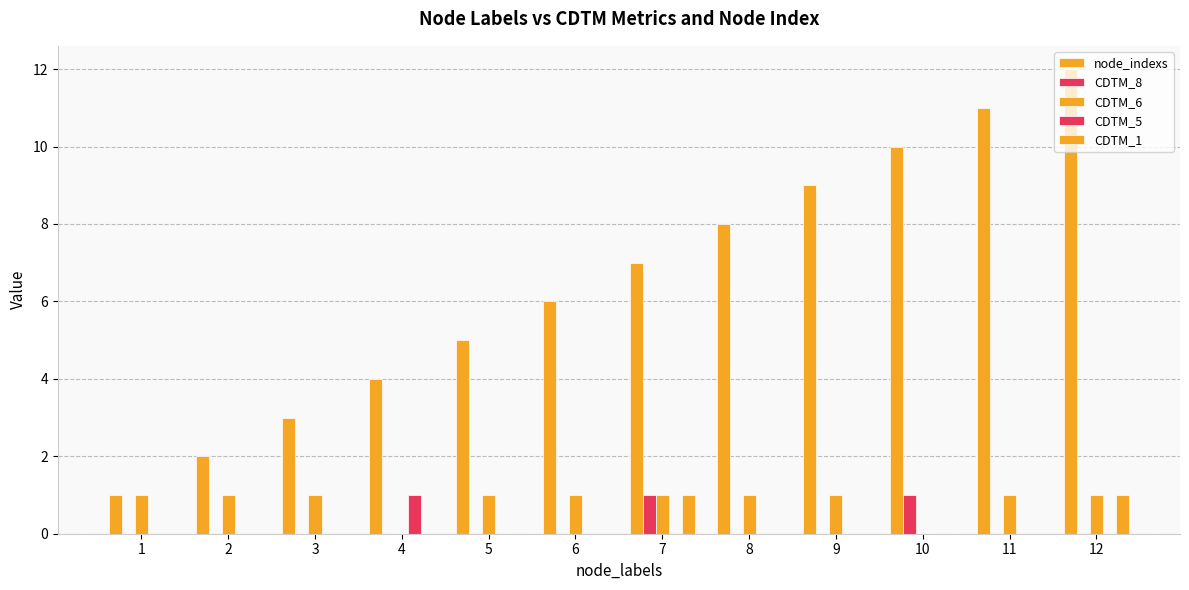

How many groups of bars are there?

12